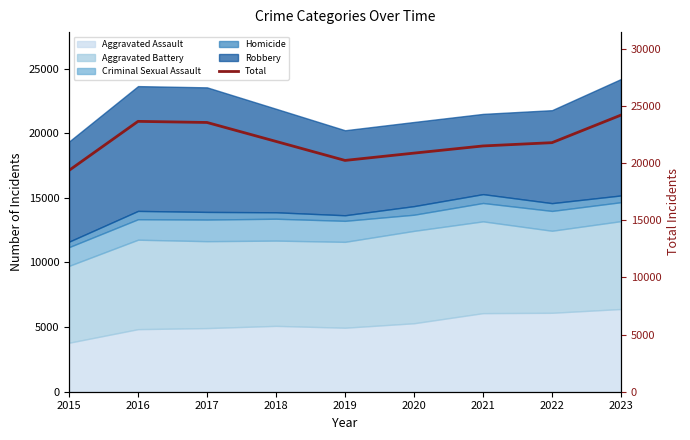

Rank the categories by value from lowest to highest.

2015, 2019, 2020, 2021, 2022, 2018, 2017, 2016, 2023